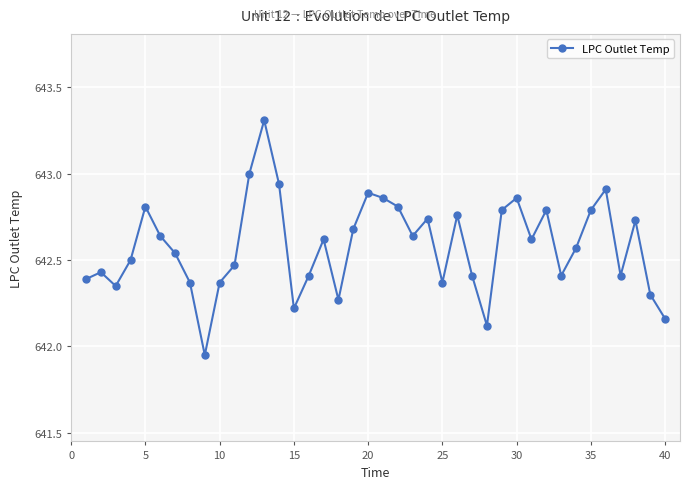

What is the difference between the second highest and second lowest values?

0.9